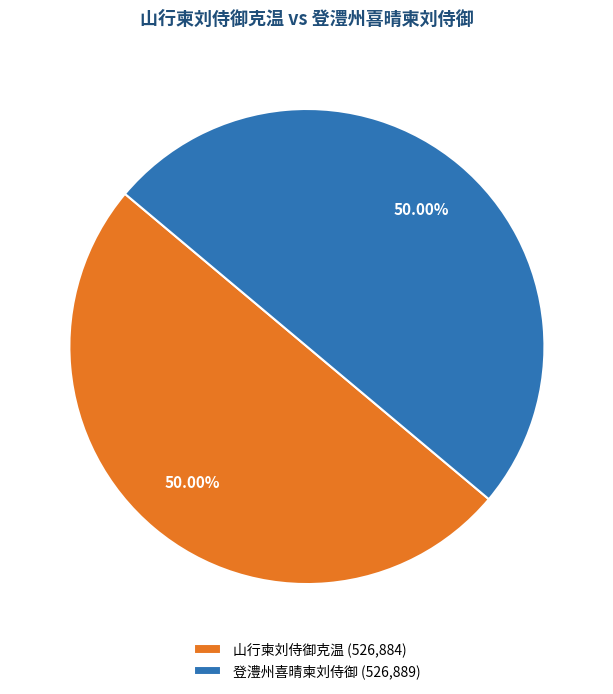

The 登澧州喜晴柬刘侍御 slice represents 58% of the pie. True or false?

False